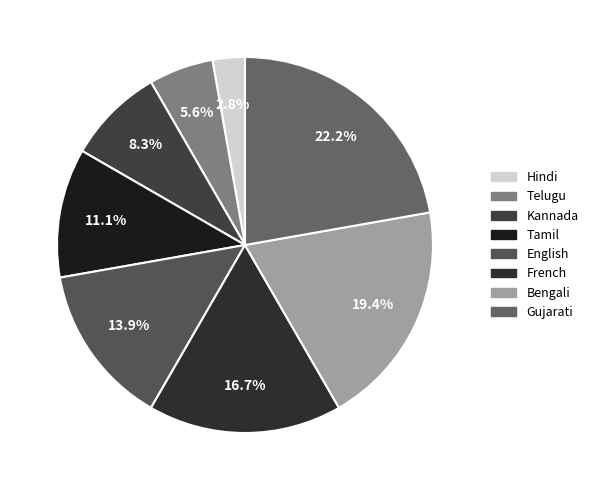

True or false: English accounts for 28% of the total.

False